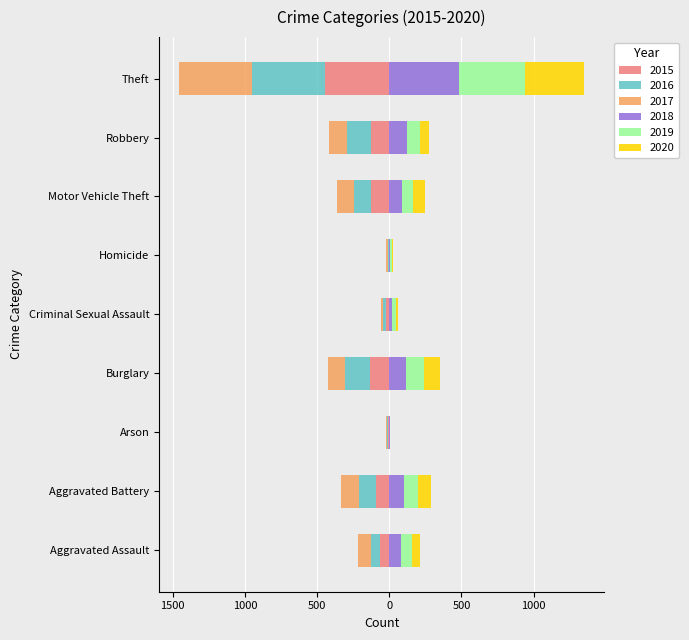

Reading right to left, list all the values displayed in this chart.

2015: -443	-126	-130	-3	-21	-134	-12	-92	-63
2016: -505	-164	-115	-9	-21	-175	-4	-119	-61
2017: -507	-130	-119	-14	-15	-113	-5	-122	-95
2018: 481	125	86	8	22	116	2	102	78
2019: 461	88	76	8	24	122	1	95	82
2020: 407	62	88	13	12	111	3	91	50